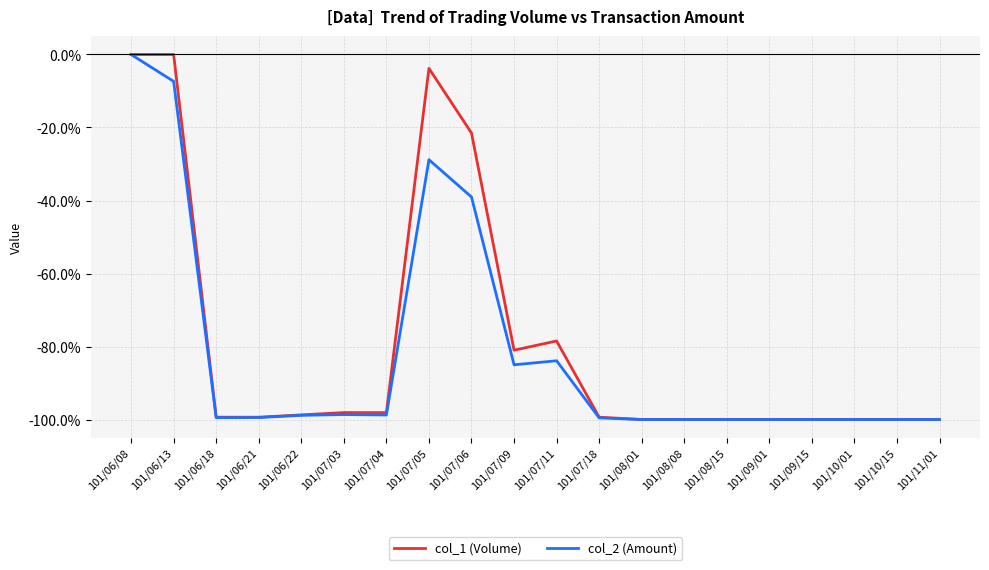

Is it true that col_1 (Volume) equals -98.7 at 101/06/22?

True